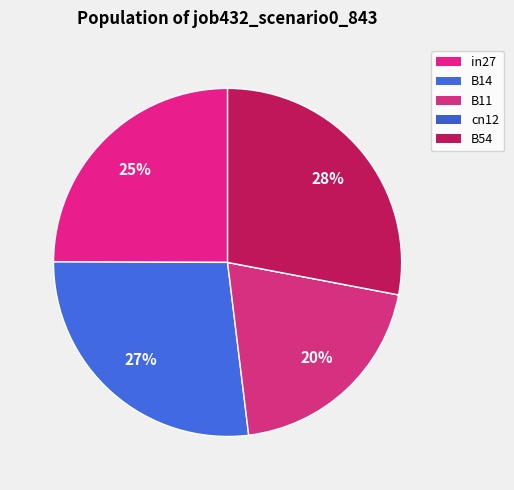

To the nearest percent, what is the average slice percentage?

20%